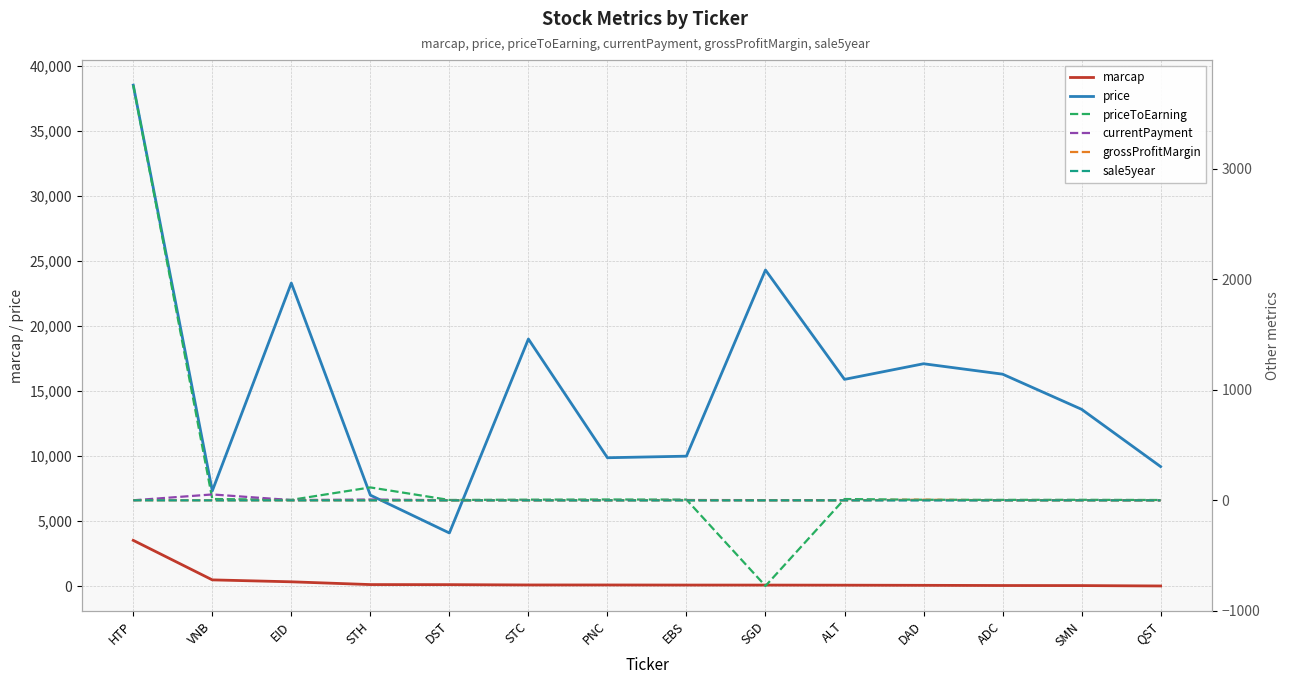

What is the difference between the second highest and second lowest values in the currentPayment series?

7.0